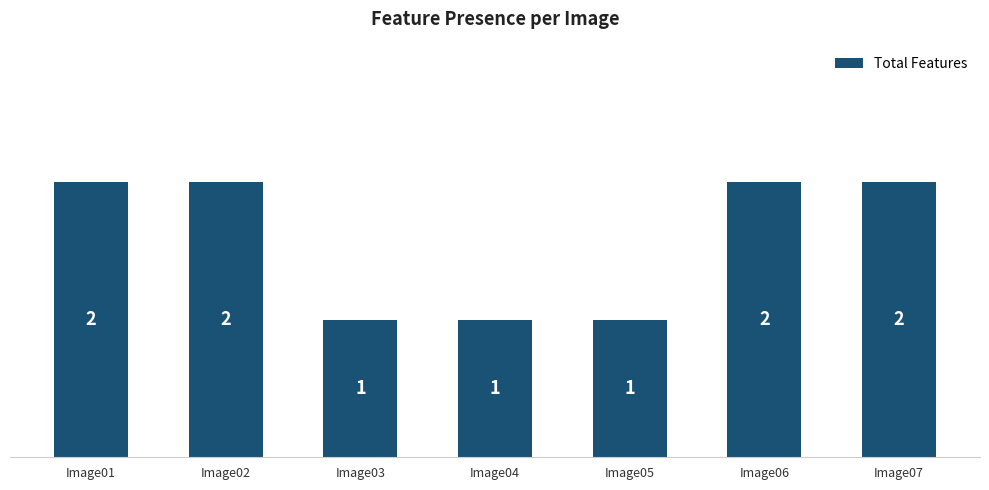

The chart shows a value of 3 at Image07. True or false?

False